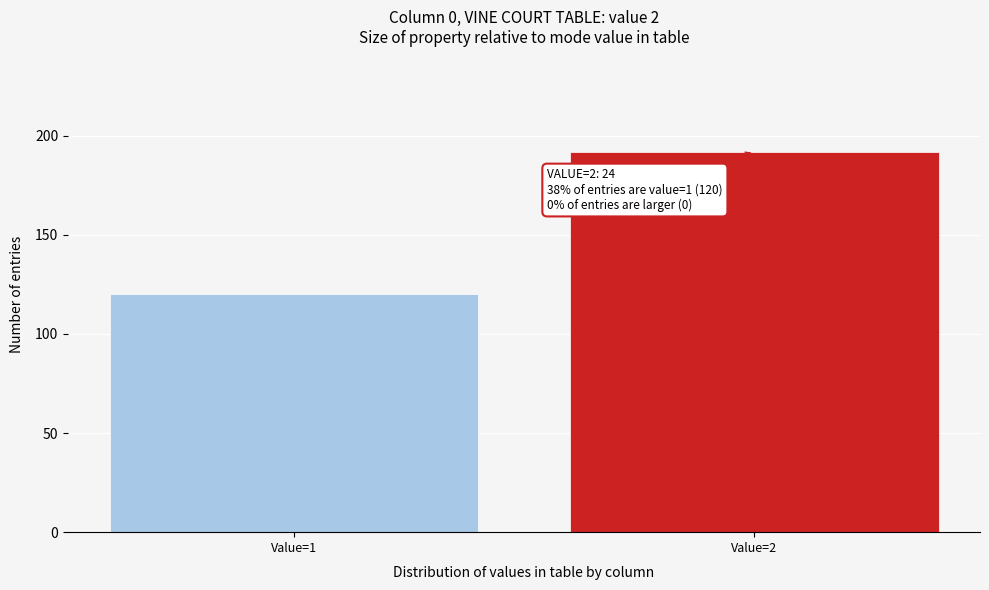

Reading left to right, extract all data points from this chart.

120	192